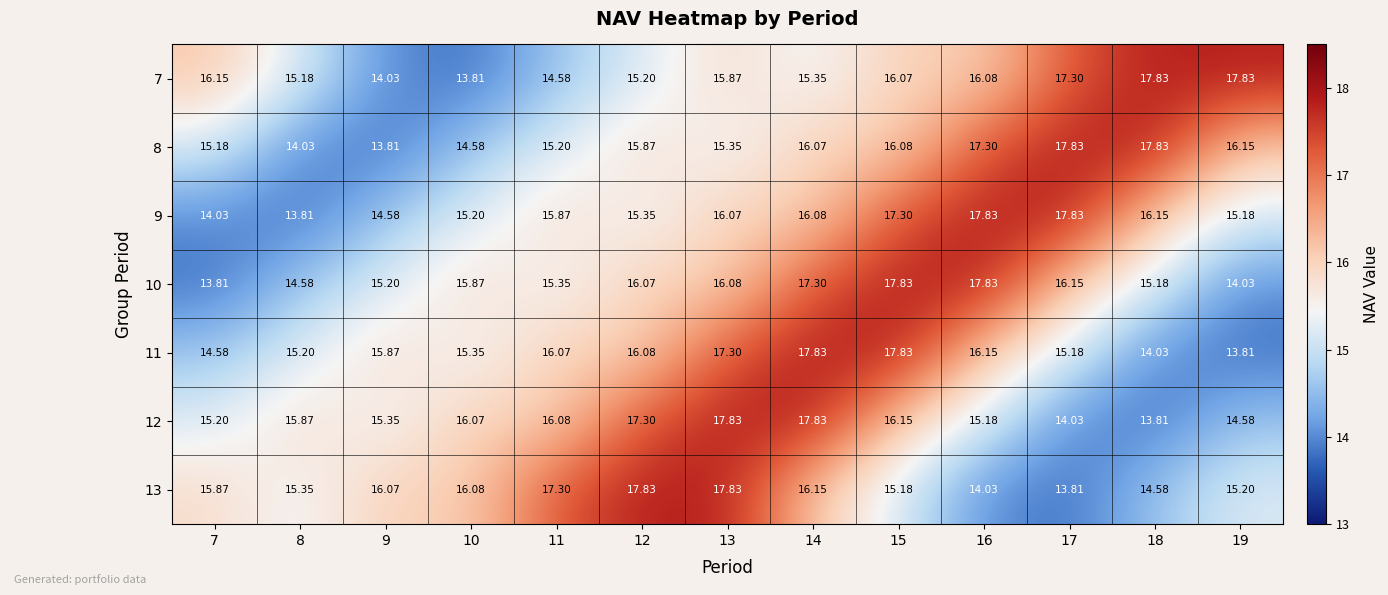

Is the value of 11 at 14 greater than the value of 8 at 10?

Yes